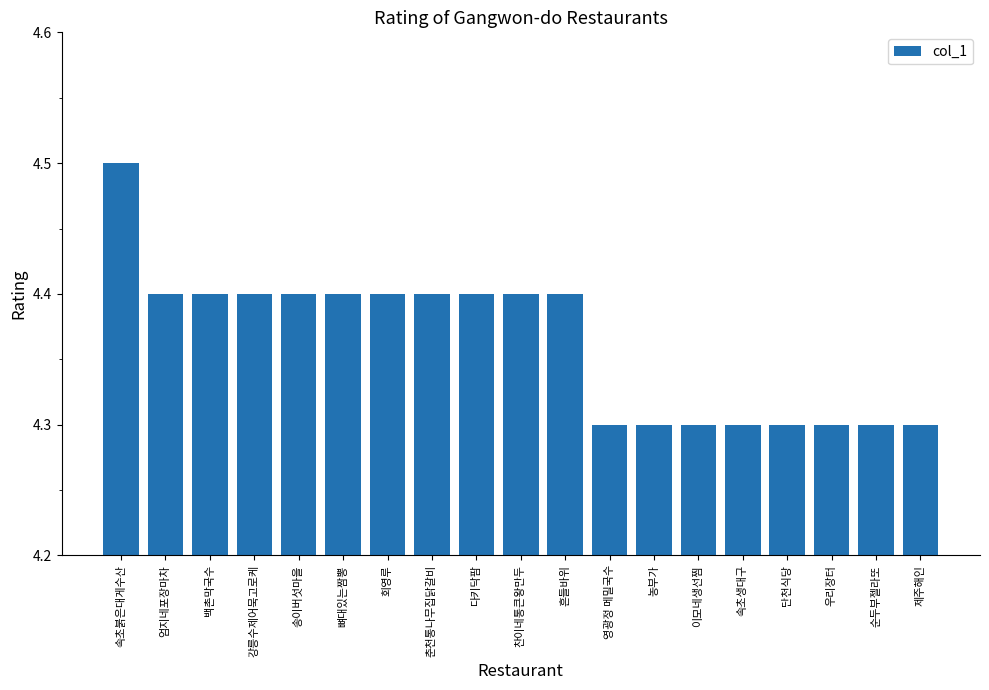

The chart shows a value of 4.4 at 강릉수제어묵고로케. True or false?

True